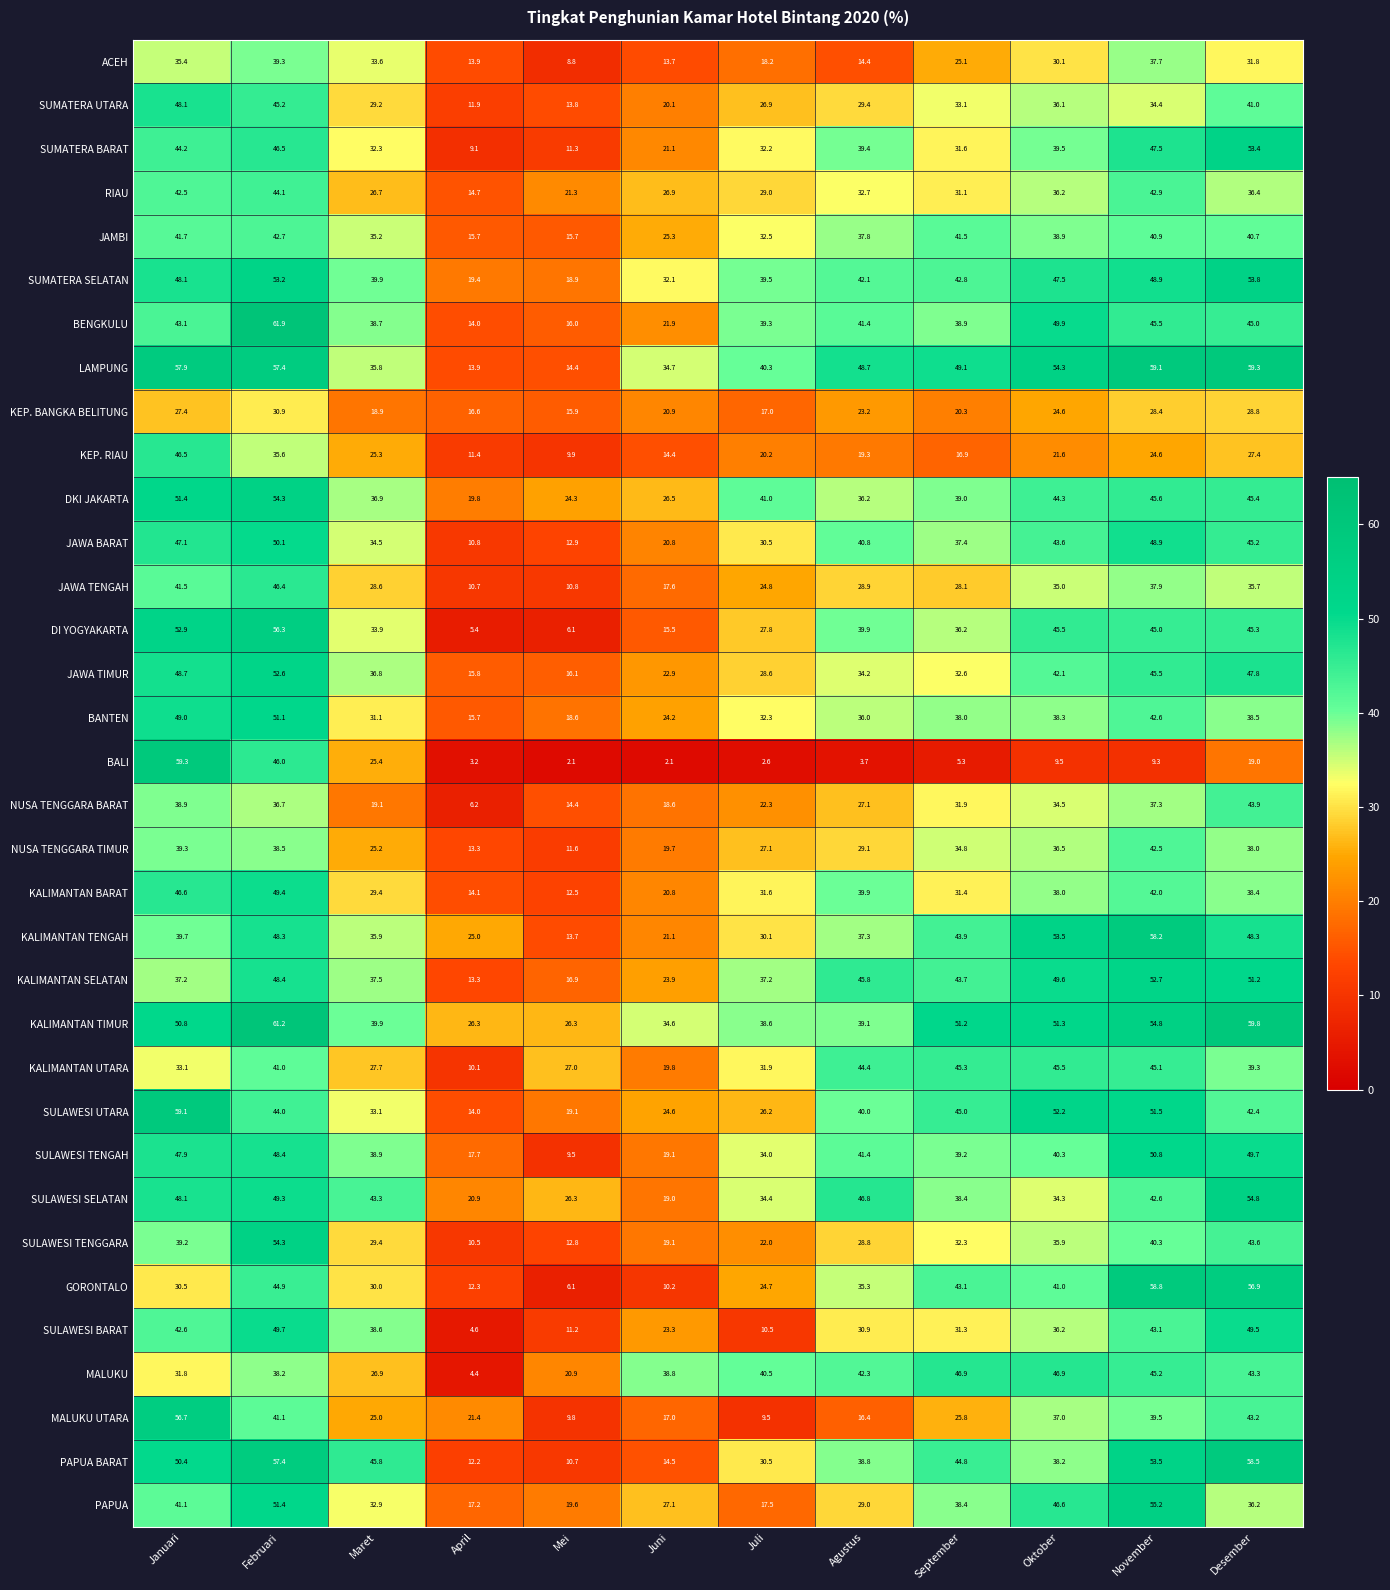

Which series has the largest total across all categories?

KALIMANTAN TIMUR